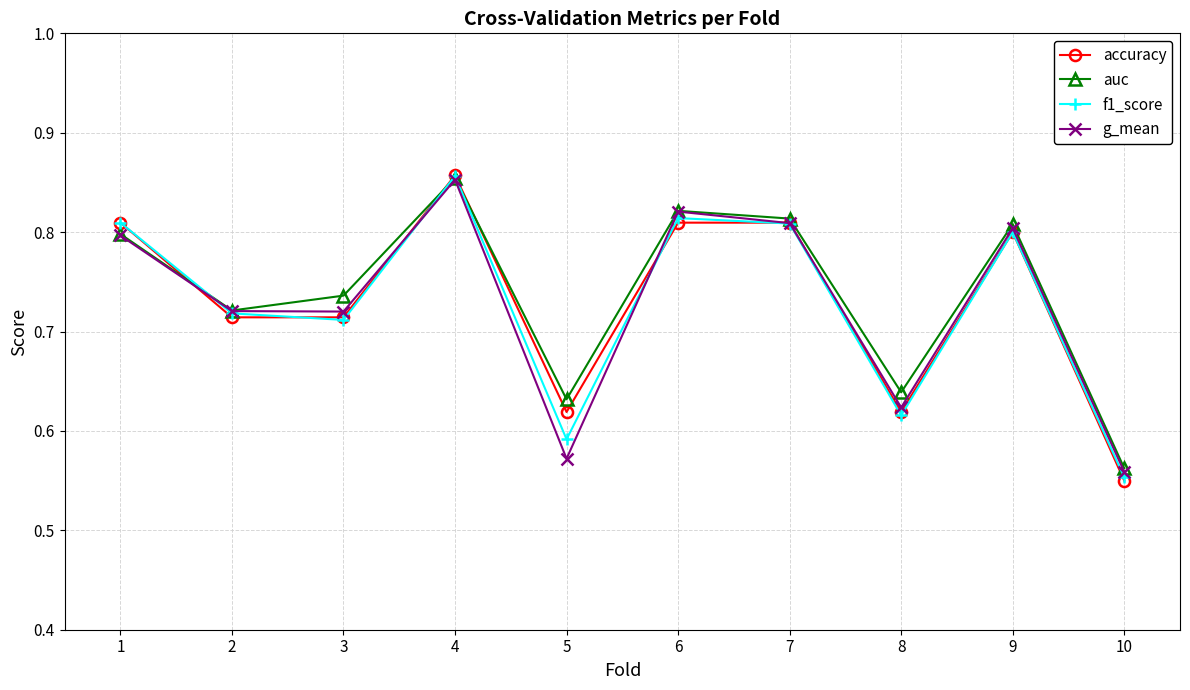

True or false: auc has a value of 0.4 at 7.

False